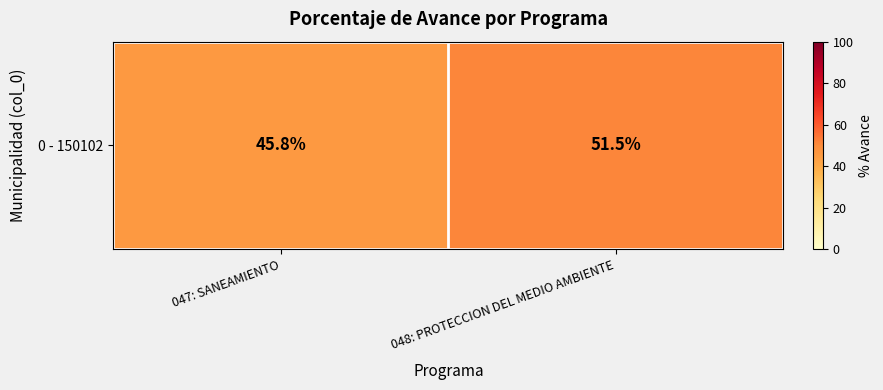

What is the sum of the values at 048: PROTECCION DEL MEDIO AMBIENTE and 047: SANEAMIENTO?

97.3